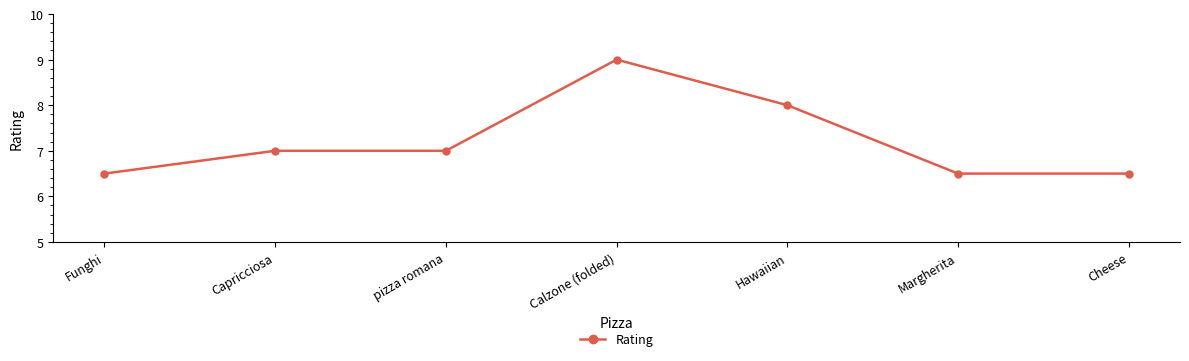

Does the chart display data point markers on the line(s)?

Yes